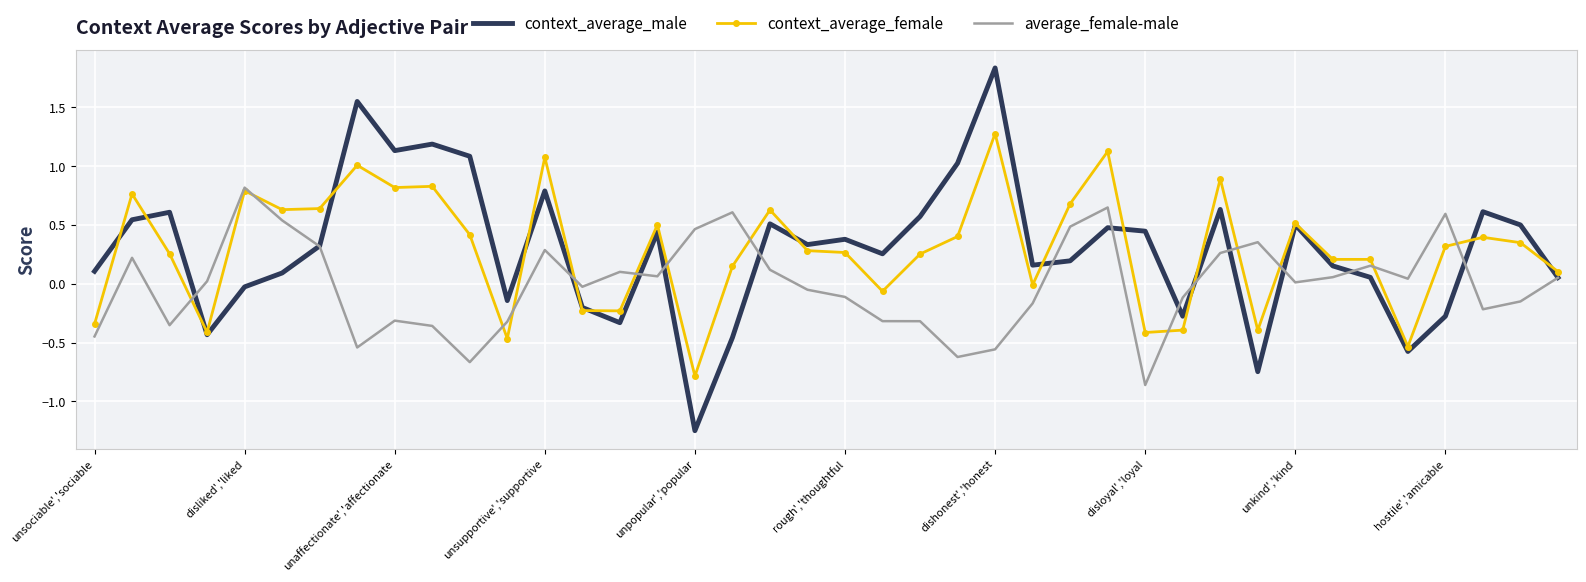

Which series has the largest range (max minus min)?

context_average_male